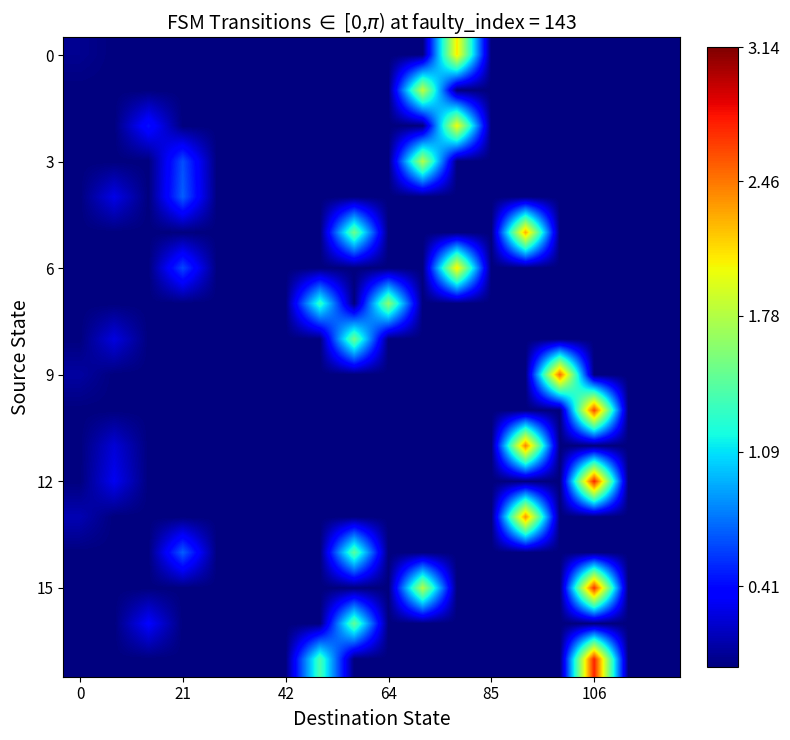

Reading left to right, extract all data points from this chart.

row_0: 0.0	0.0	0.0	0.0	0.0	0.0	0.0	0.0	0.0	0.0	0.0	2.1	0.0	0.0	0.0	0.0	0.0	0.0
row_1: 0.0	0.0	0.0	0.0	0.0	0.0	0.0	0.0	0.0	0.0	1.8	0.0	0.0	0.0	0.0	0.0	0.0	0.0
row_2: 0.0	0.0	0.4	0.0	0.0	0.0	0.0	0.0	0.0	0.0	0.0	2.0	0.0	0.0	0.0	0.0	0.0	0.0
row_3: 0.0	0.0	0.0	0.6	0.0	0.0	0.0	0.0	0.0	0.0	1.8	0.0	0.0	0.0	0.0	0.0	0.0	0.0
row_4: 0.0	0.3	0.0	0.7	0.0	0.0	0.0	0.0	0.0	0.0	0.0	0.0	0.0	0.0	0.0	0.0	0.0	0.0
row_5: 0.0	0.0	0.0	0.0	0.0	0.0	0.0	0.0	1.5	0.0	0.0	0.0	0.0	2.3	0.0	0.0	0.0	0.0
row_6: 0.0	0.0	0.0	0.6	0.0	0.0	0.0	0.0	0.0	0.0	0.0	2.1	0.0	0.0	0.0	0.0	0.0	0.0
row_7: 0.0	0.0	0.0	0.0	0.0	0.0	0.0	1.3	0.0	1.6	0.0	0.0	0.0	0.0	0.0	0.0	0.0	0.0
row_8: 0.0	0.3	0.0	0.0	0.0	0.0	0.0	0.0	1.5	0.0	0.0	0.0	0.0	0.0	0.0	0.0	0.0	0.0
row_9: 0.1	0.0	0.0	0.0	0.0	0.0	0.0	0.0	0.0	0.0	0.0	0.0	0.0	0.0	2.5	0.0	0.0	0.0
row_10: 0.0	0.0	0.0	0.0	0.0	0.0	0.0	0.0	0.0	0.0	0.0	0.0	0.0	0.0	0.0	2.6	0.0	0.0
row_11: 0.0	0.2	0.0	0.0	0.0	0.0	0.0	0.0	0.0	0.0	0.0	0.0	0.0	2.4	0.0	0.0	0.0	0.0
row_12: 0.0	0.3	0.0	0.0	0.0	0.0	0.0	0.0	0.0	0.0	0.0	0.0	0.0	0.0	0.0	2.7	0.0	0.0
row_13: 0.1	0.0	0.0	0.0	0.0	0.0	0.0	0.0	0.0	0.0	0.0	0.0	0.0	2.4	0.0	0.0	0.0	0.0
row_14: 0.0	0.0	0.0	0.7	0.0	0.0	0.0	0.0	1.4	0.0	0.0	0.0	0.0	0.0	0.0	0.0	0.0	0.0
row_15: 0.0	0.0	0.0	0.0	0.0	0.0	0.0	0.0	0.0	0.0	1.8	0.0	0.0	0.0	0.0	2.7	0.0	0.0
row_16: 0.0	0.0	0.4	0.0	0.0	0.0	0.0	0.0	1.5	0.0	0.0	0.0	0.0	0.0	0.0	0.0	0.0	0.0
row_17: 0.0	0.0	0.0	0.0	0.0	0.0	0.0	1.4	0.0	0.0	0.0	0.0	0.0	0.0	0.0	2.7	0.0	0.0